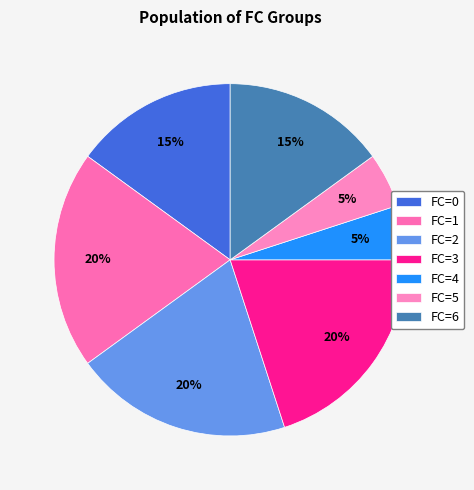

How many segments does this pie chart have?

7